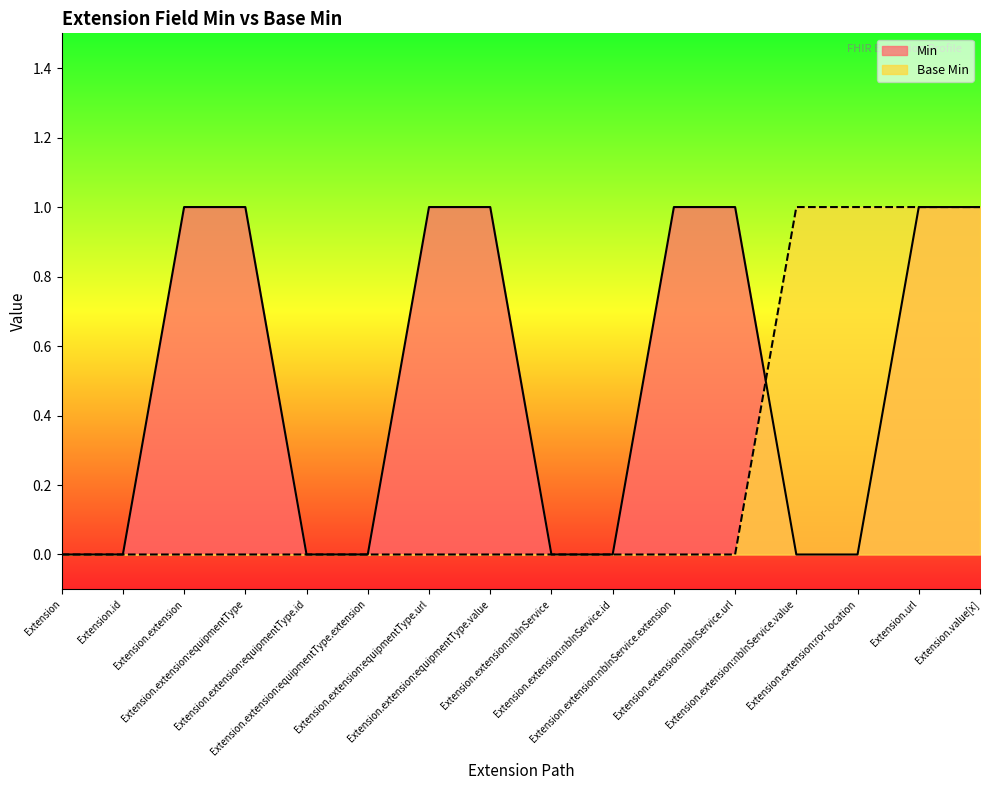

At Extension.extension:nbInService.value, list the series in order from smallest to largest.

Min, Base Min